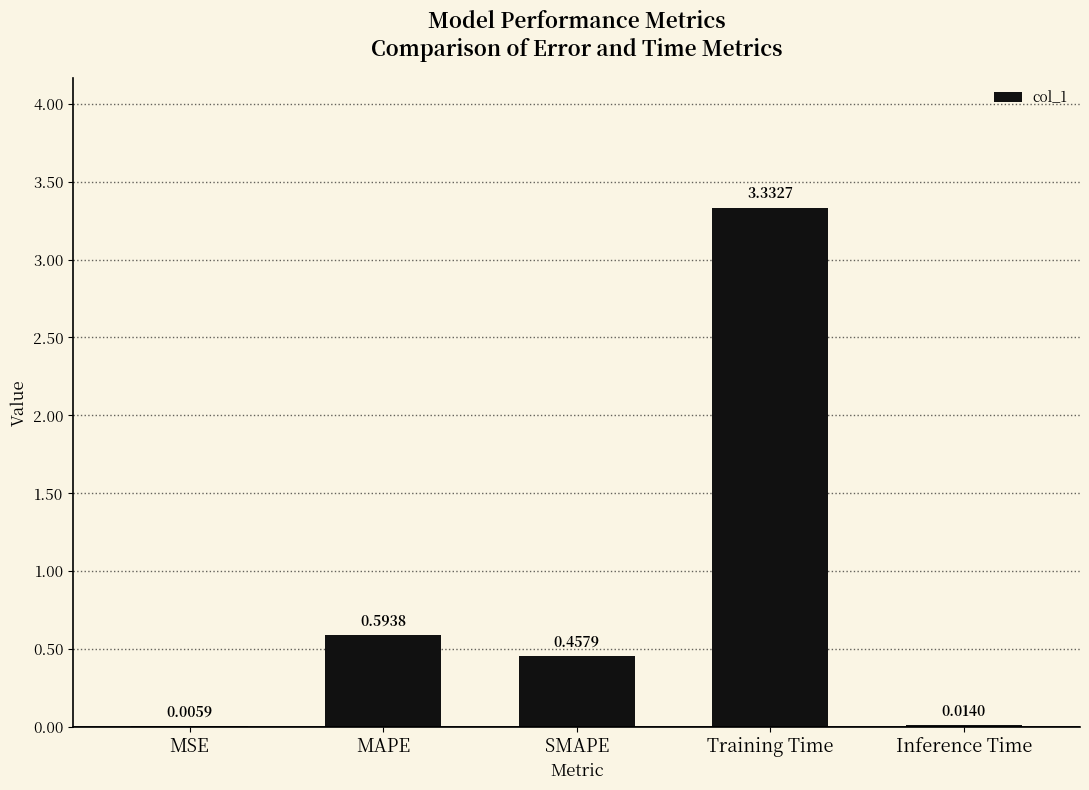

At which category does the chart reach its peak across all series?

Training Time